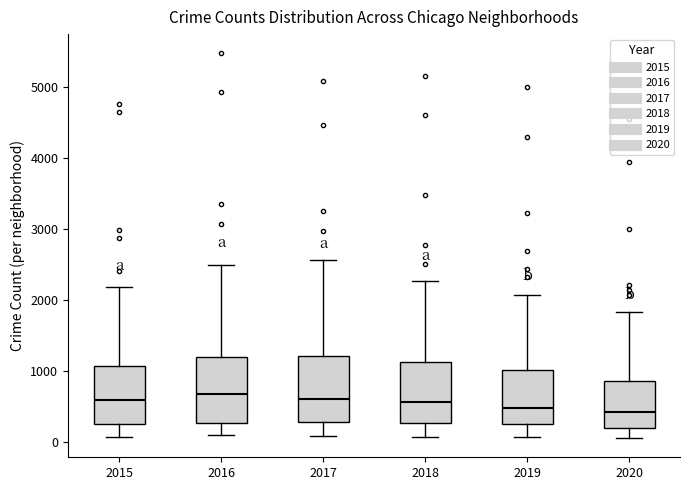

Reading left to right, read every box against the y-axis: the position of its median line, the range the box covers, and the ends of its whiskers. The values are not printed on the chart, so give them approximately, as read against the axis.

2015: median 600, box 300 to 1100, whiskers 100 to 2200
2016: median 700, box 300 to 1200, whiskers 100 to 2500
2017: median 600, box 300 to 1200, whiskers 100 to 2600
2018: median 600, box 300 to 1100, whiskers 100 to 2300
2019: median 500, box 300 to 1000, whiskers 100 to 2100
2020: median 400, box 200 to 900, whiskers 100 to 1800